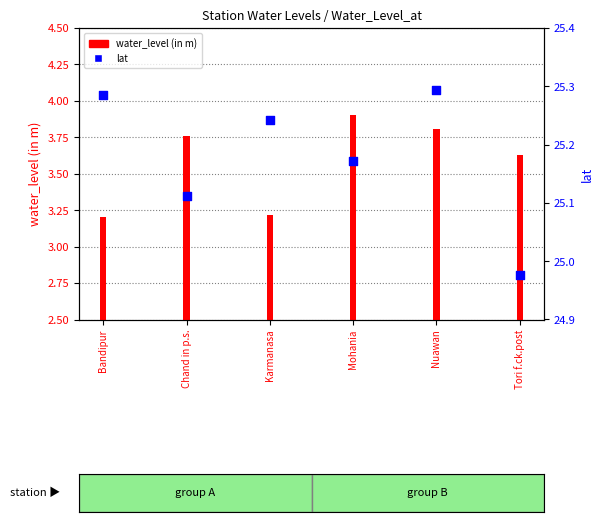

Which series has the widest spread of Y values?

water_level (in m)